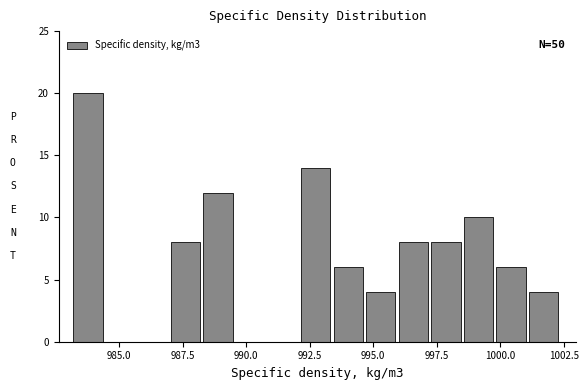

Read against the x-axis, roughly where is the centre of the tallest bar?

984.0